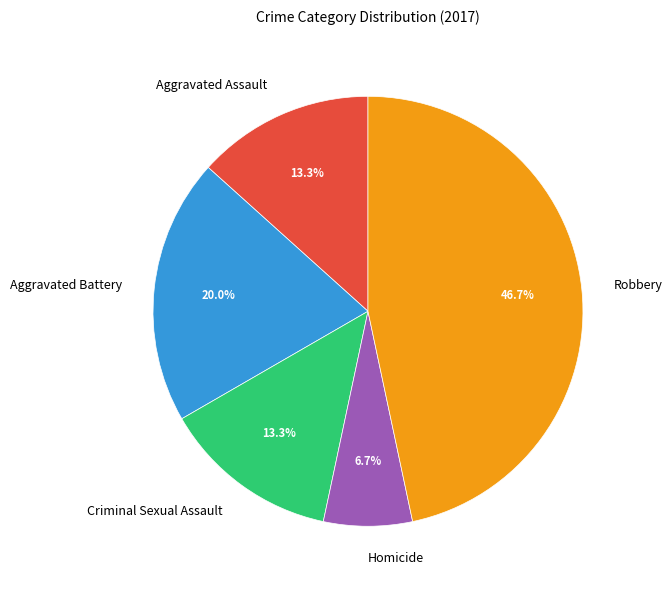

To the nearest percent, what is the difference between the largest and smallest slice percentages?

40%